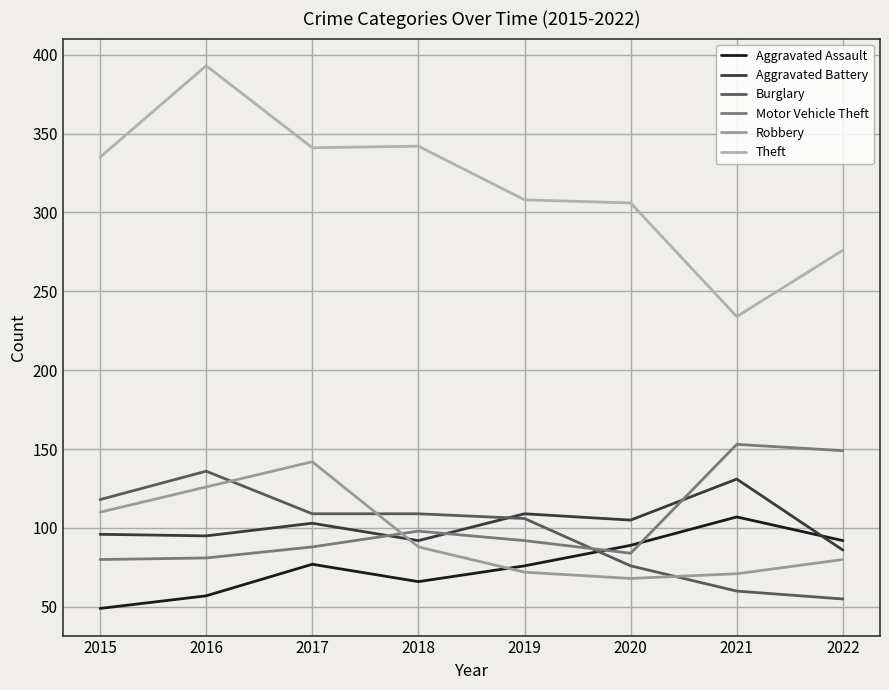

Is the value of Aggravated Battery at 2017 greater than the value of Aggravated Assault at 2017?

Yes